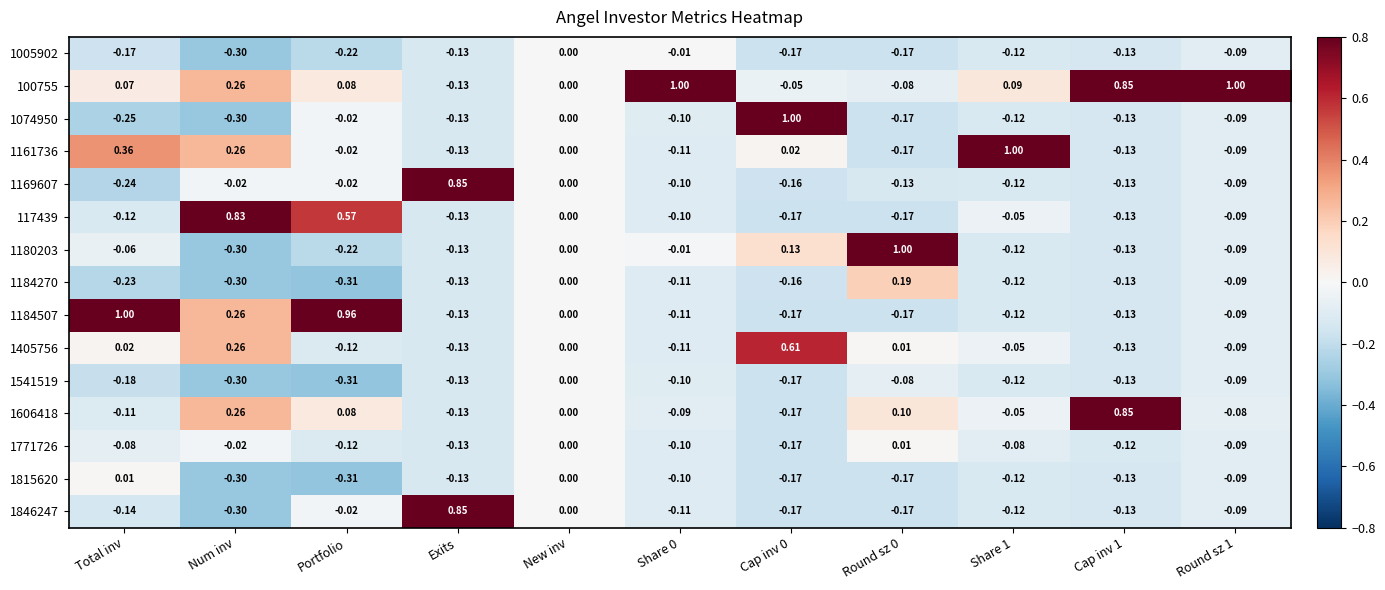

Which category has the lowest value in the 1005902 series?

Num inv